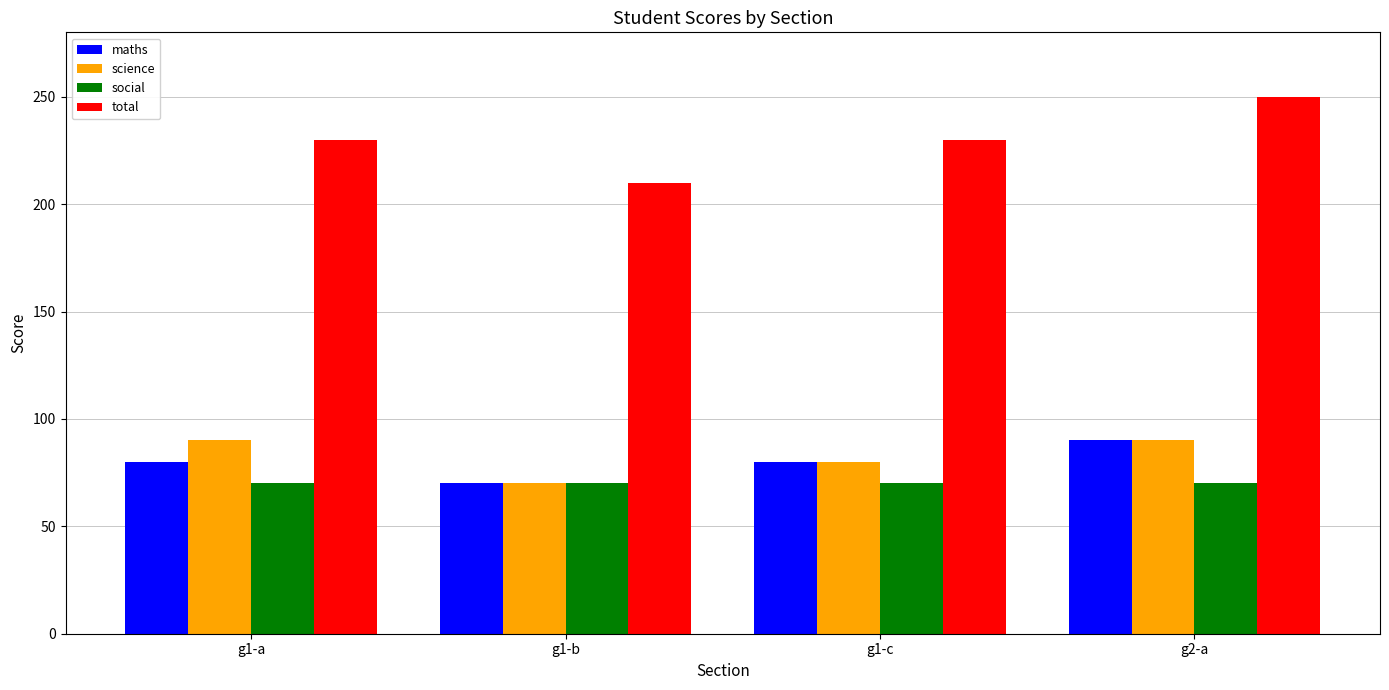

What is the average value of the total series?

230